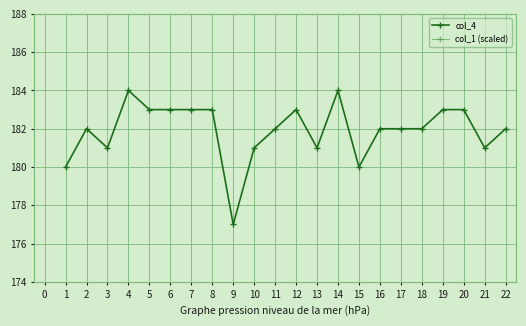

Is it true that col_4 equals 184 at 4?

True